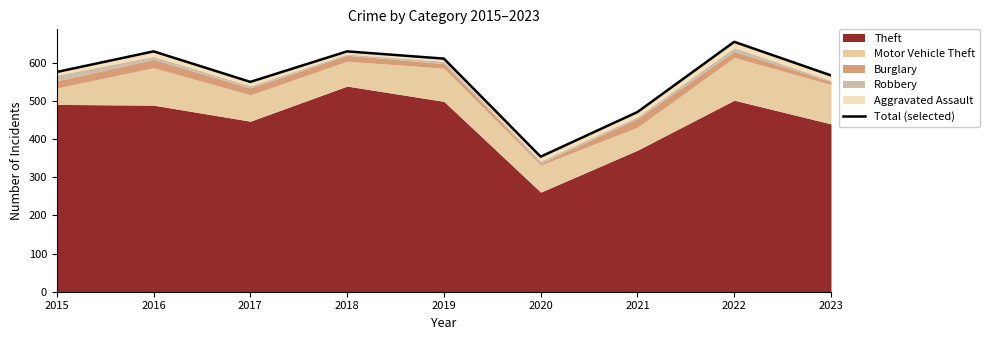

What is the change in value from 2020 to 2022?

+301